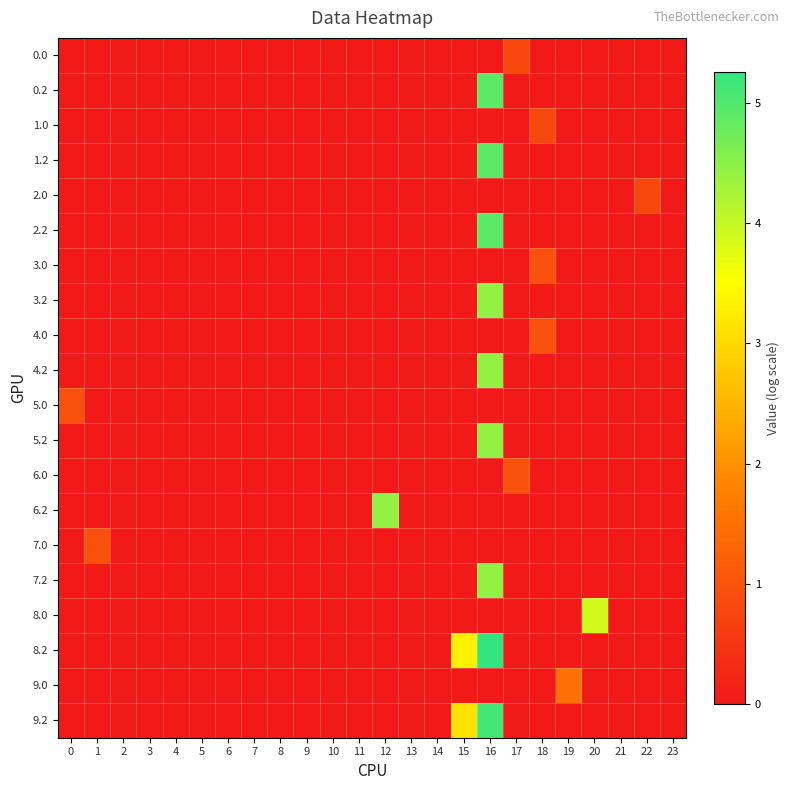

Which series has the largest total across all categories?

8.2